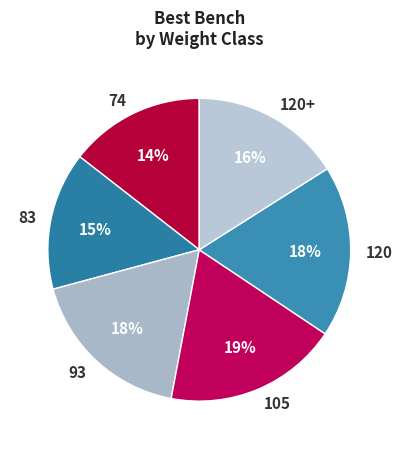

To the nearest percent, what percentage of the pie is 105?

19%